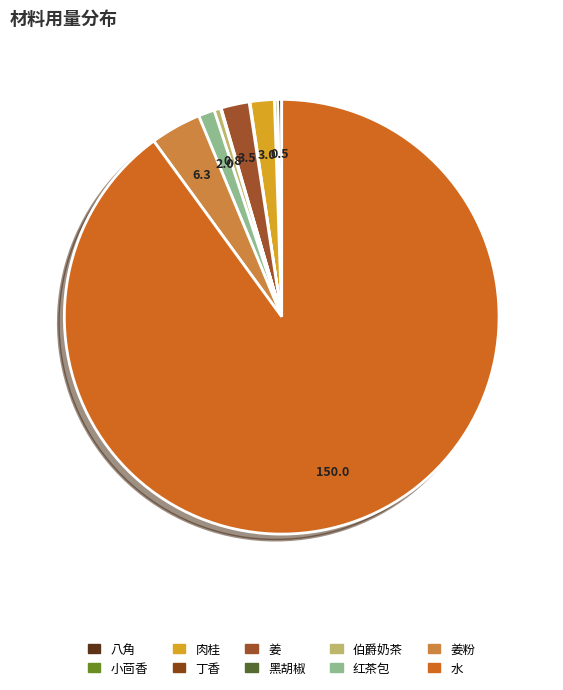

Which category has the smallest portion of the pie?

丁香